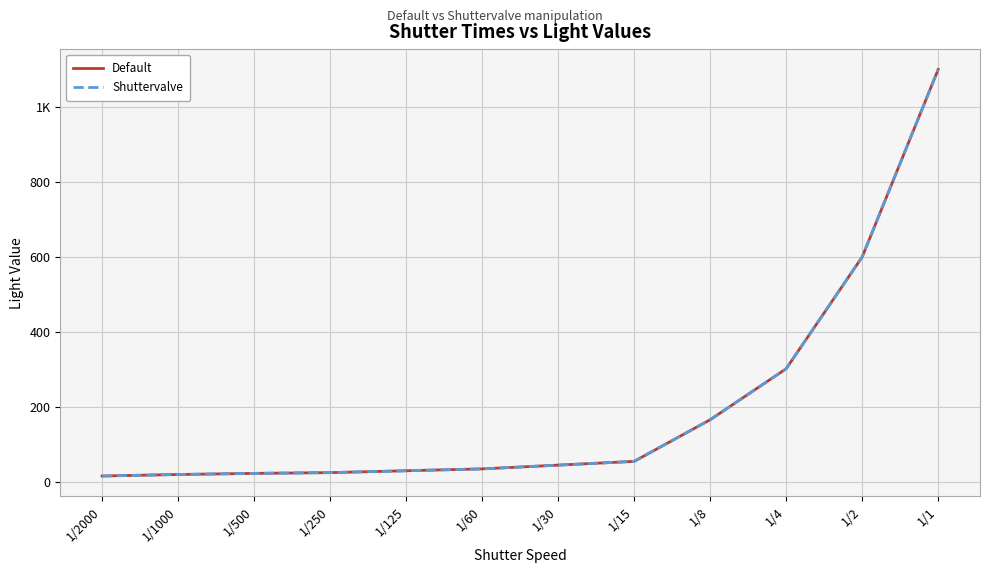

Where is Shuttervalve nearest to the value 558?

1/2